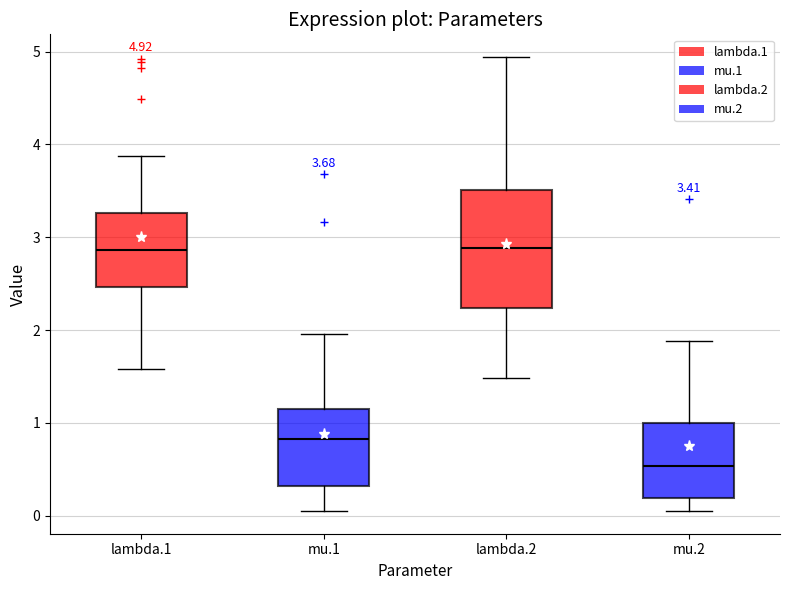

Comparing the boxes themselves (not the whiskers), which one is the tallest?

lambda.2